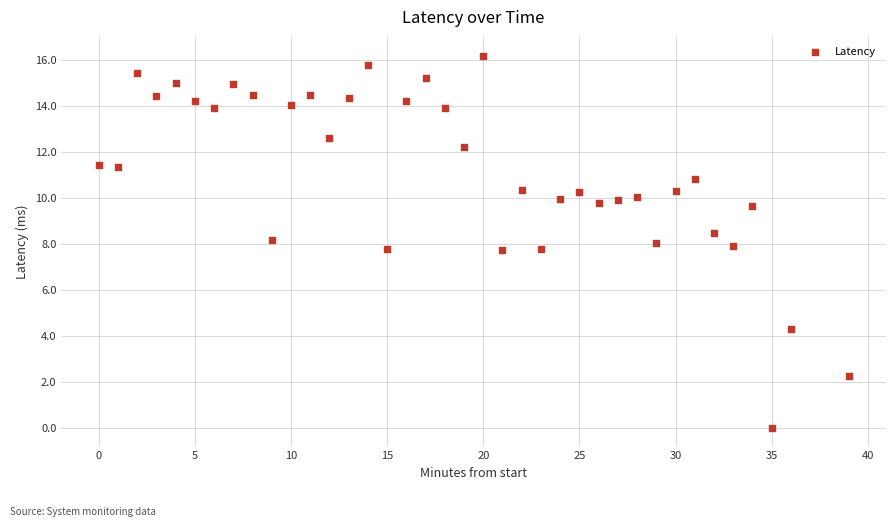

What is the range of Y values (max minus min)?

16.2